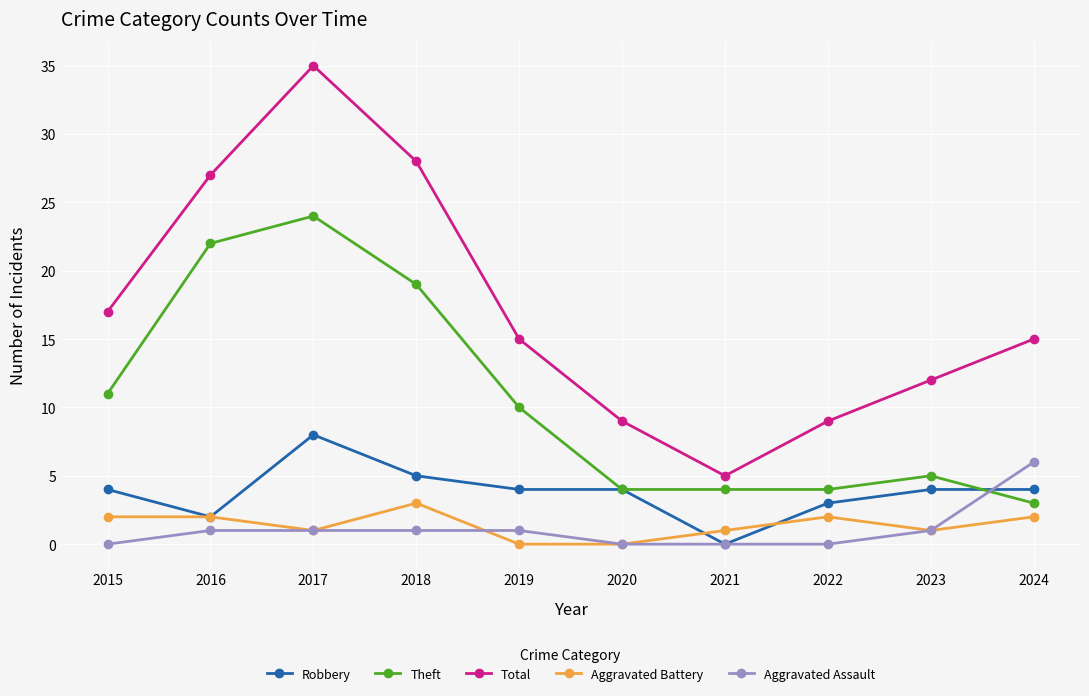

The Robbery series shows 2 at 2018. True or false?

False